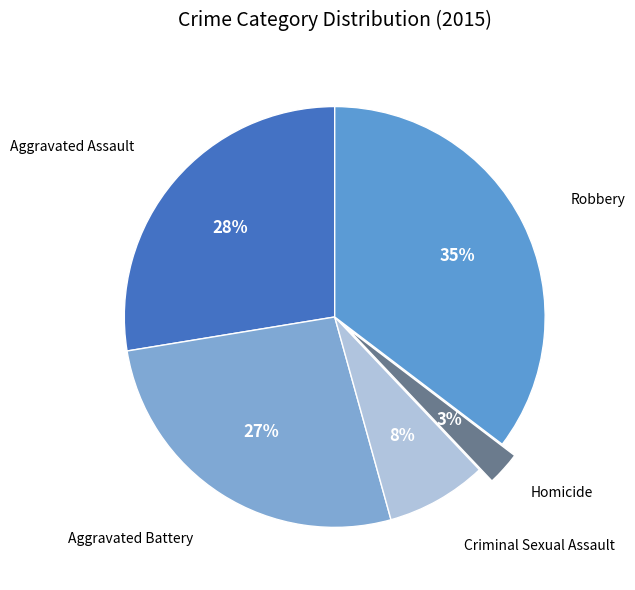

Count the number of slices in the pie.

5